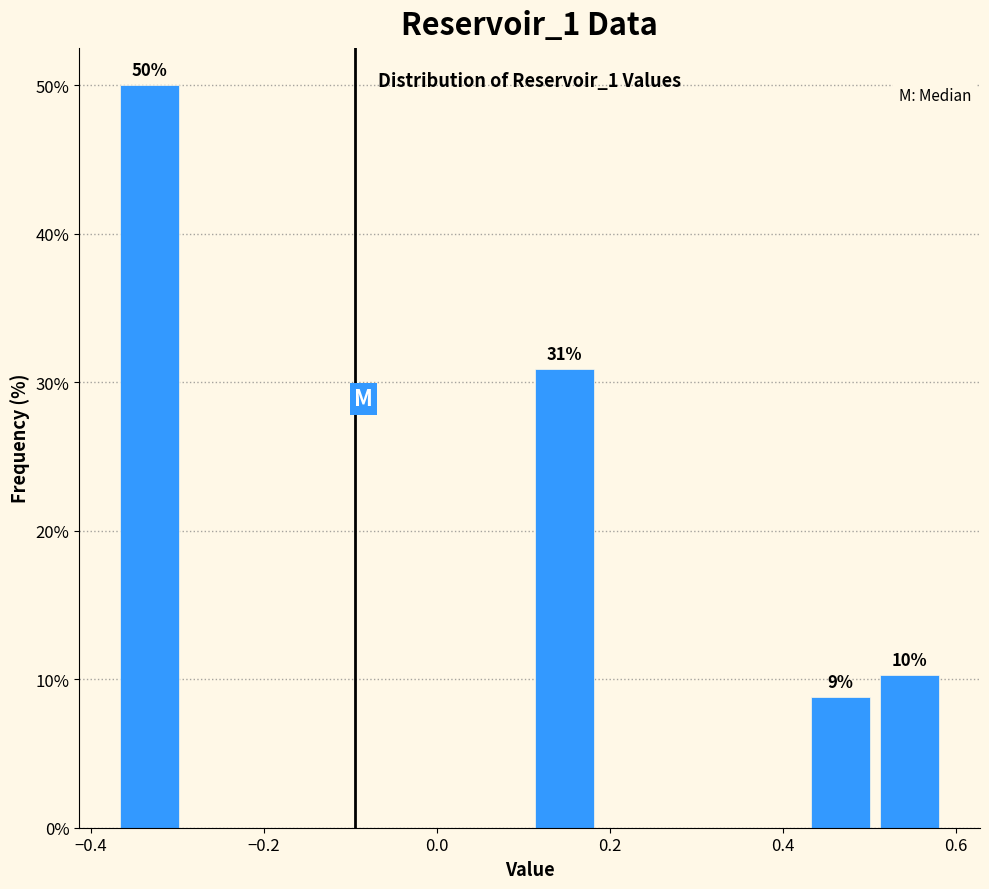

Around what value on the x-axis is the tallest bar? Give the approximate position of its centre, as read against the axis.

-0.34